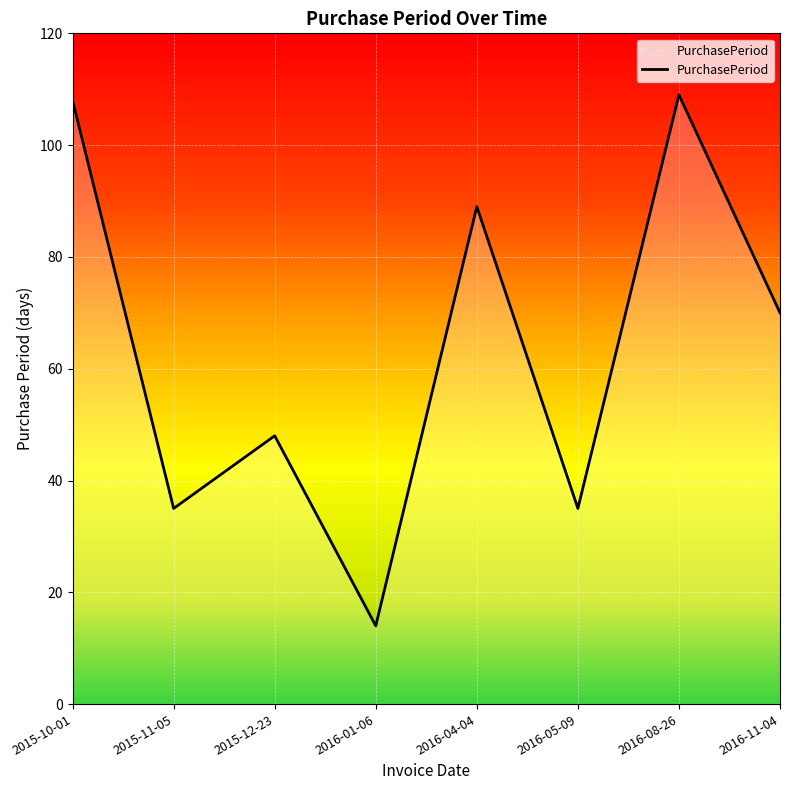

How many interior local peaks (higher than both neighbors) does the data have?

3